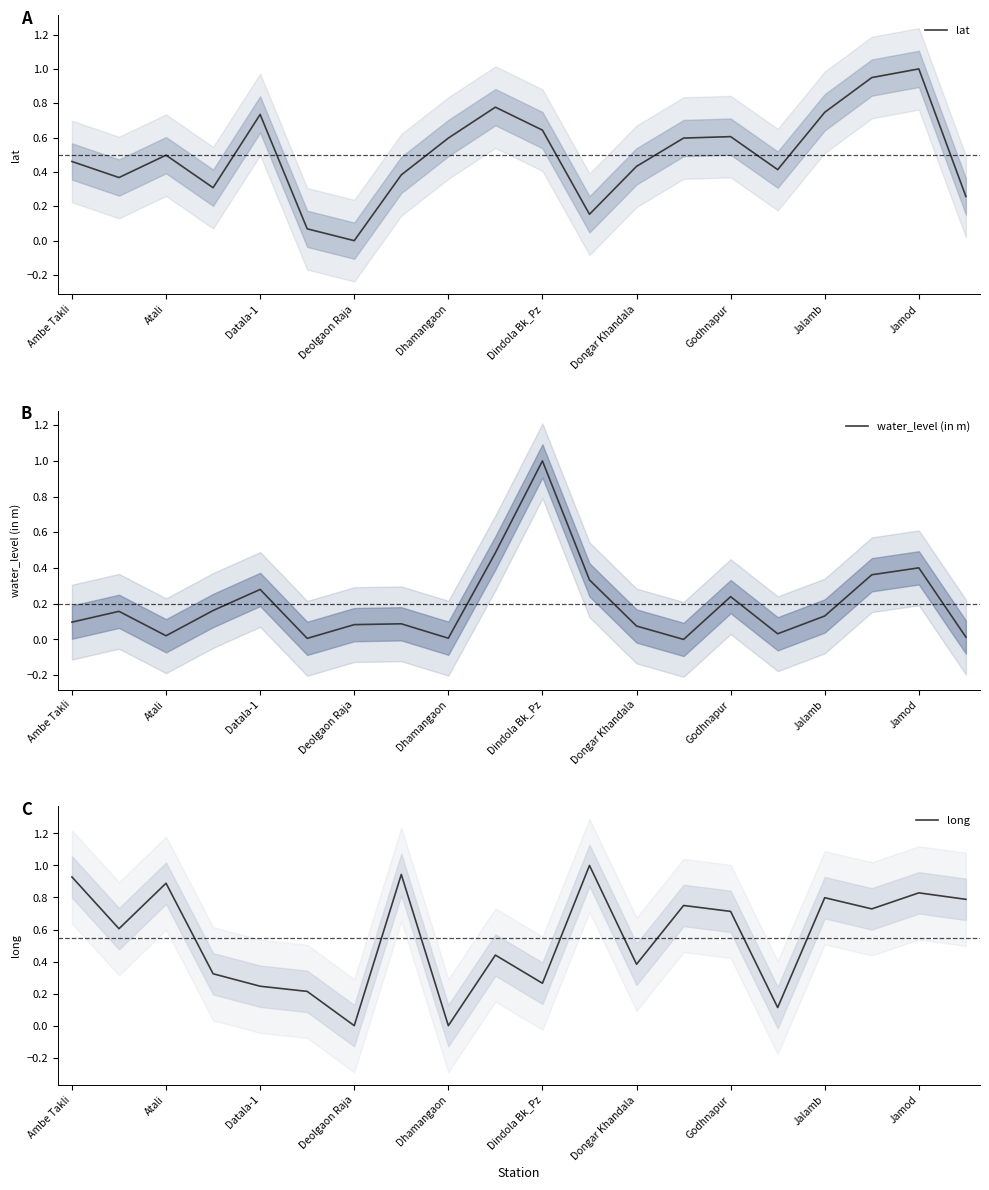

The value of lat at Jamod is 1.4. True or false?

False